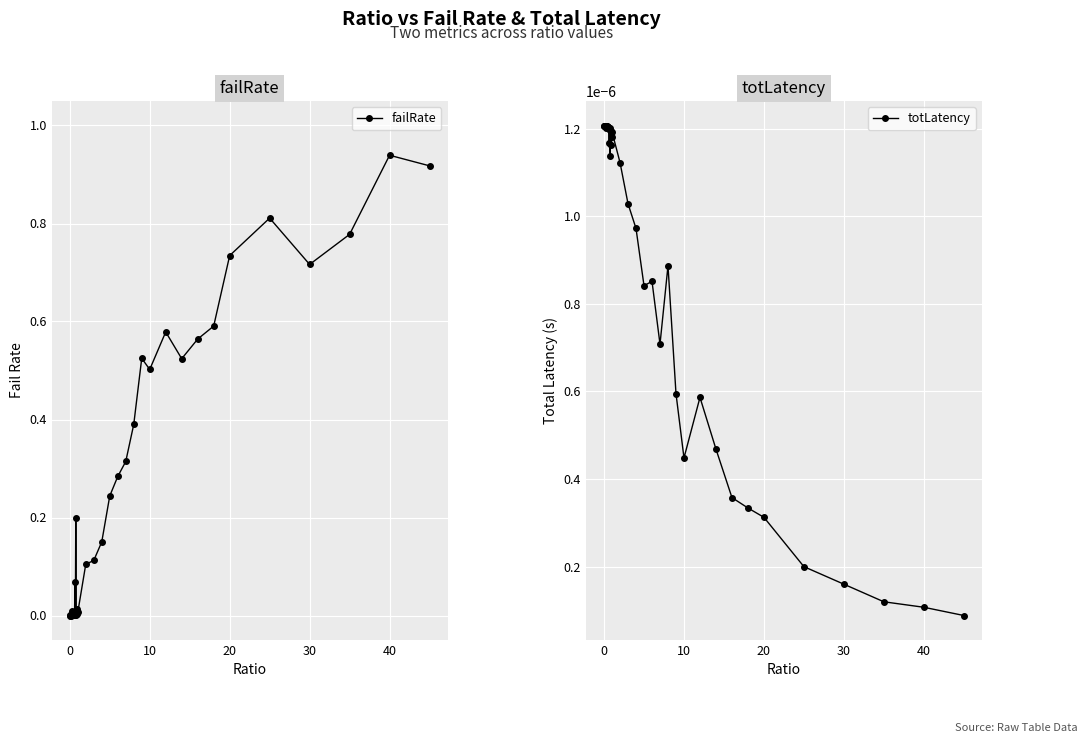

What are all the series names shown in the legend?

failRate, totLatency